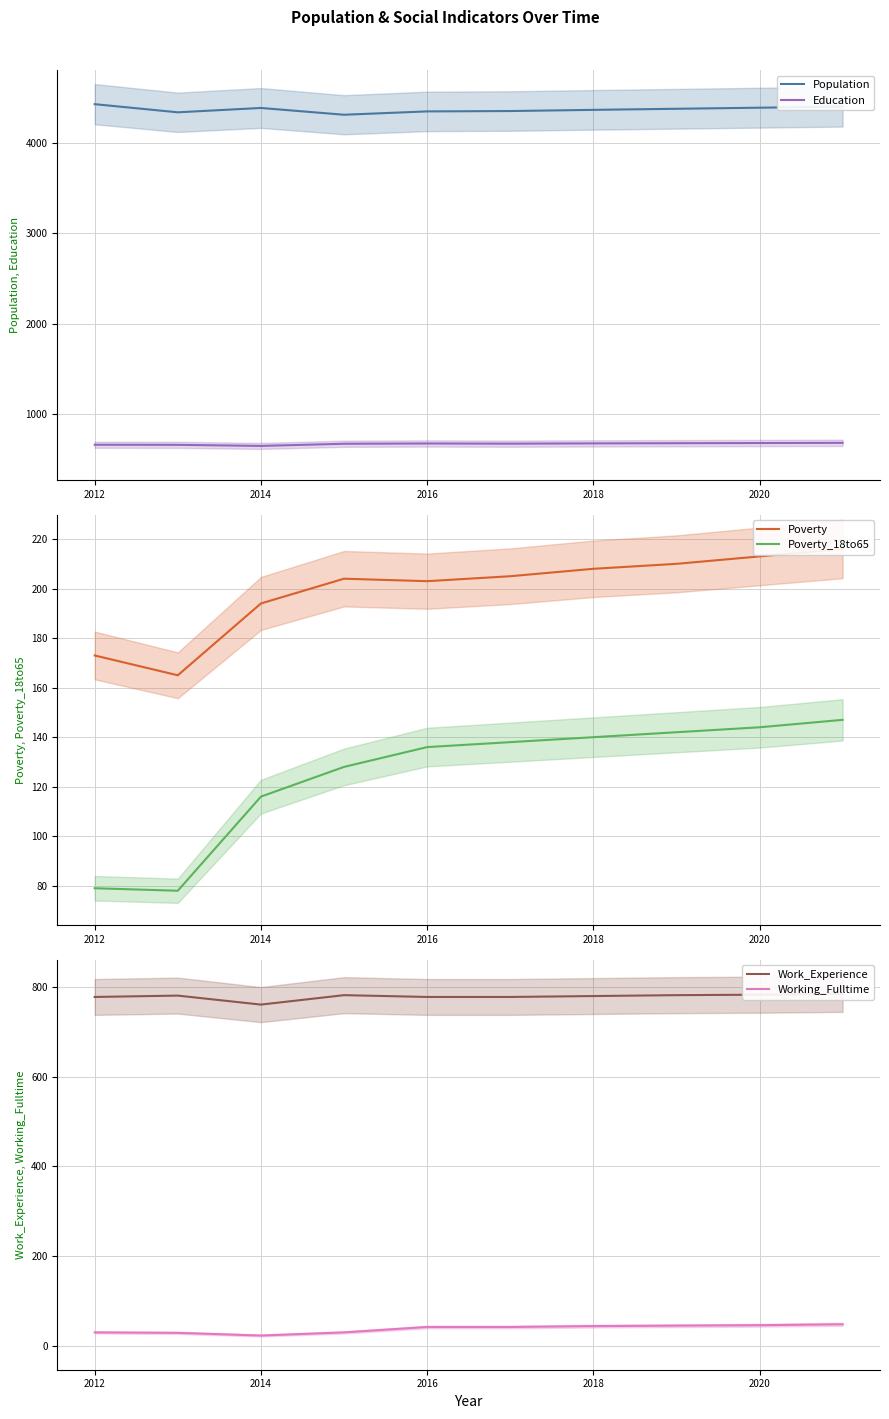

How many lines are shown in the chart?

6